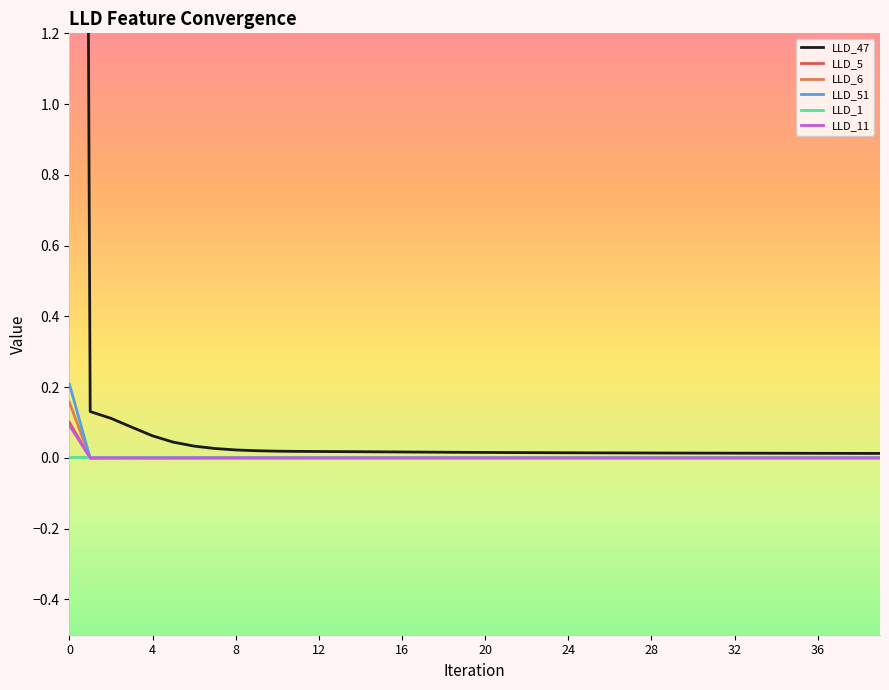

Count the number of categories in the chart.

40